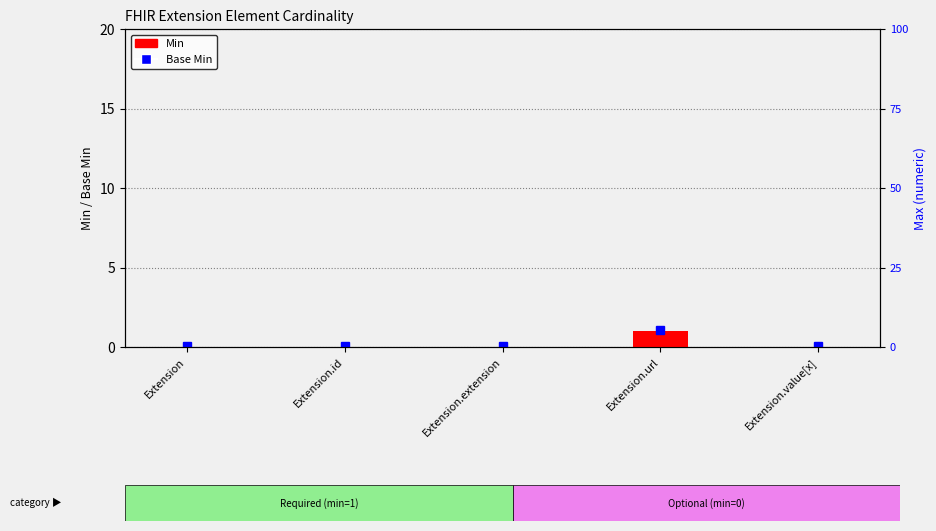

Reading right to left, extract all data points from this chart.

0	1	0	0	0